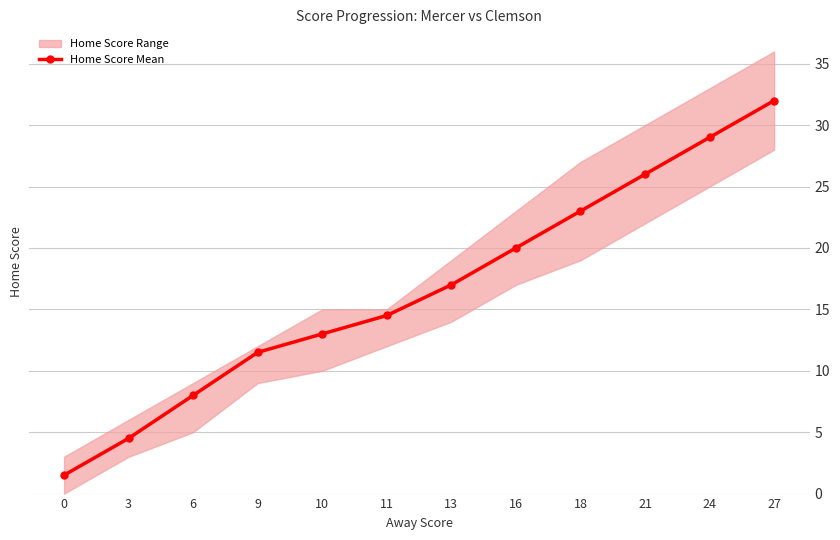

What is the value of the 9th point from the left?

23.0